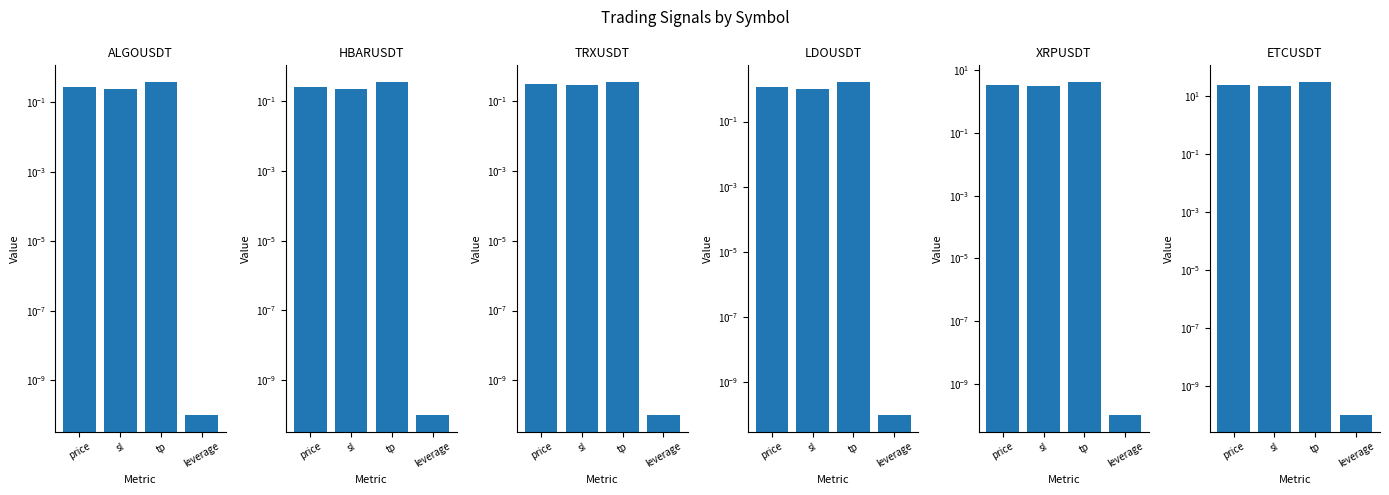

At which category does the chart reach its peak across all series?

tp